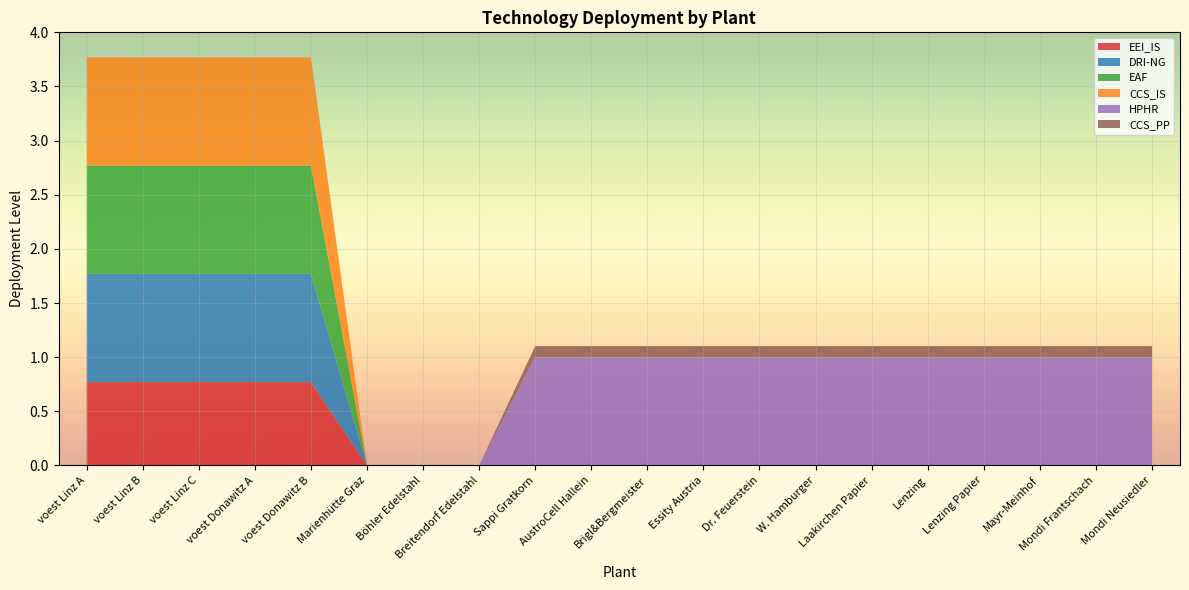

Reading left to right, list all the values displayed in this chart.

EEI_IS: 0.8	0.8	0.8	0.8	0.8	0.0	0.0	0.0	0.0	0.0	0.0	0.0	0.0	0.0	0.0	0.0	0.0	0.0	0.0	0.0
DRI-NG: 1.0	1.0	1.0	1.0	1.0	0.0	0.0	0.0	0.0	0.0	0.0	0.0	0.0	0.0	0.0	0.0	0.0	0.0	0.0	0.0
EAF: 1.0	1.0	1.0	1.0	1.0	0.0	0.0	0.0	0.0	0.0	0.0	0.0	0.0	0.0	0.0	0.0	0.0	0.0	0.0	0.0
CCS_IS: 1.0	1.0	1.0	1.0	1.0	0.0	0.0	0.0	0.0	0.0	0.0	0.0	0.0	0.0	0.0	0.0	0.0	0.0	0.0	0.0
HPHR: 0.0	0.0	0.0	0.0	0.0	0.0	0.0	0.0	1.0	1.0	1.0	1.0	1.0	1.0	1.0	1.0	1.0	1.0	1.0	1.0
CCS_PP: 0.0	0.0	0.0	0.0	0.0	0.0	0.0	0.0	0.1	0.1	0.1	0.1	0.1	0.1	0.1	0.1	0.1	0.1	0.1	0.1